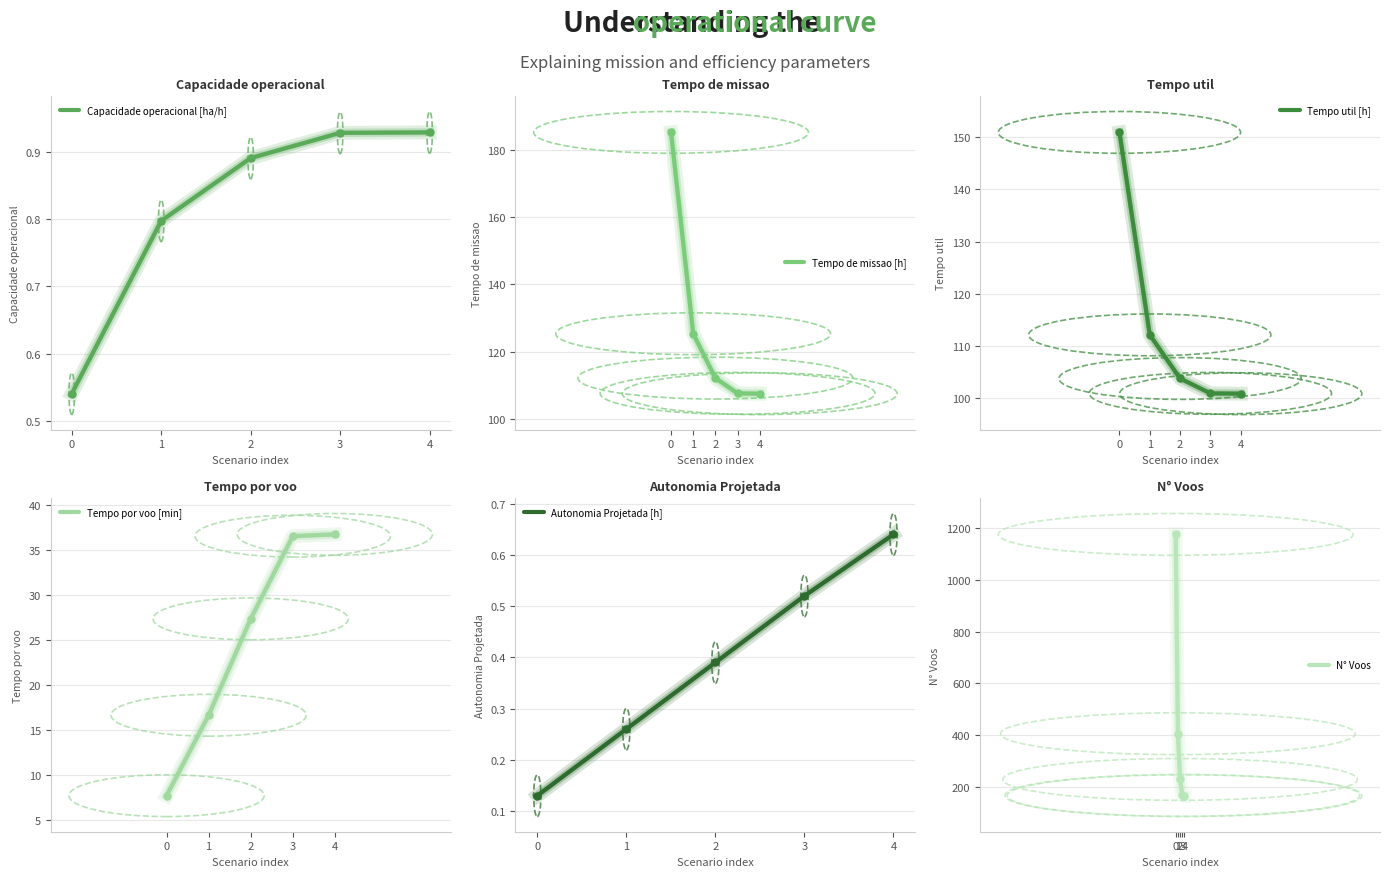

Is it true that Tempo de missao [h] equals 73.3 at 3?

False